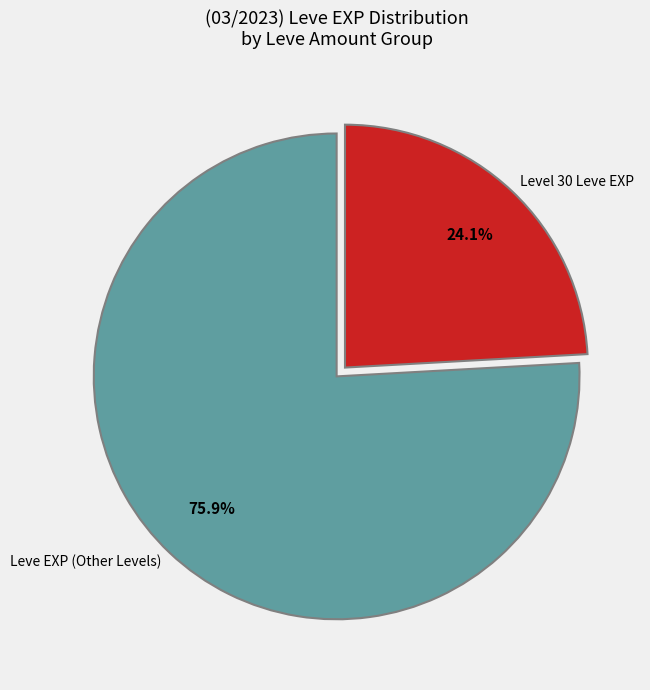

How much of the chart is everything except Leve EXP (Other Levels)?

24.1%